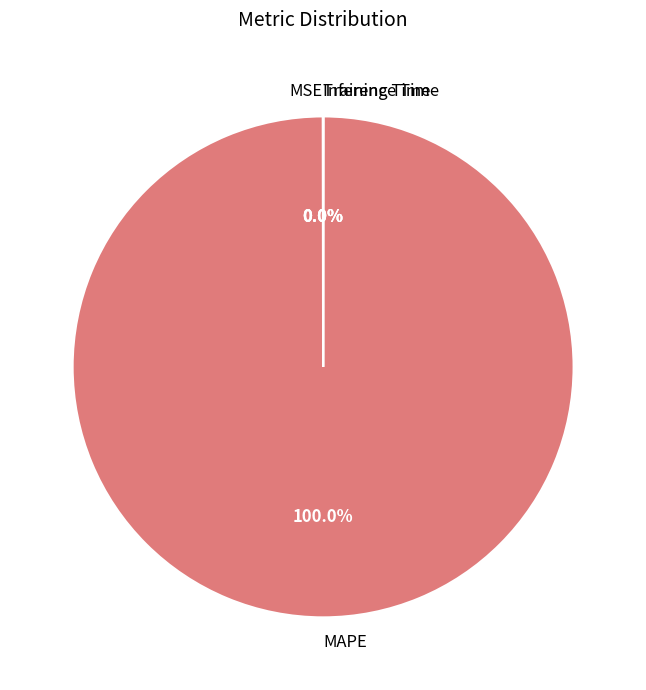

Which slice represents more than half of the pie?

MAPE